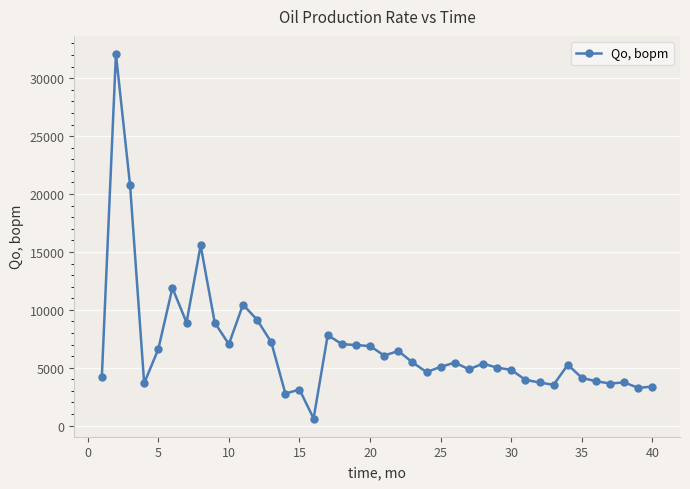

What is the sum of all values?

273110